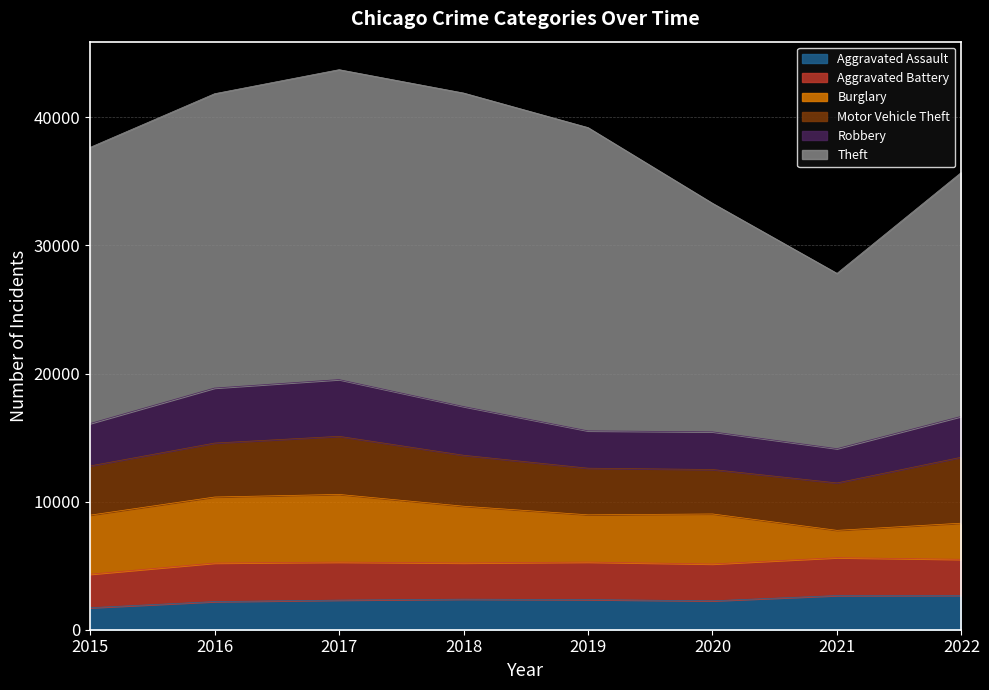

Which has a higher value, 2016 or 2021?

2021